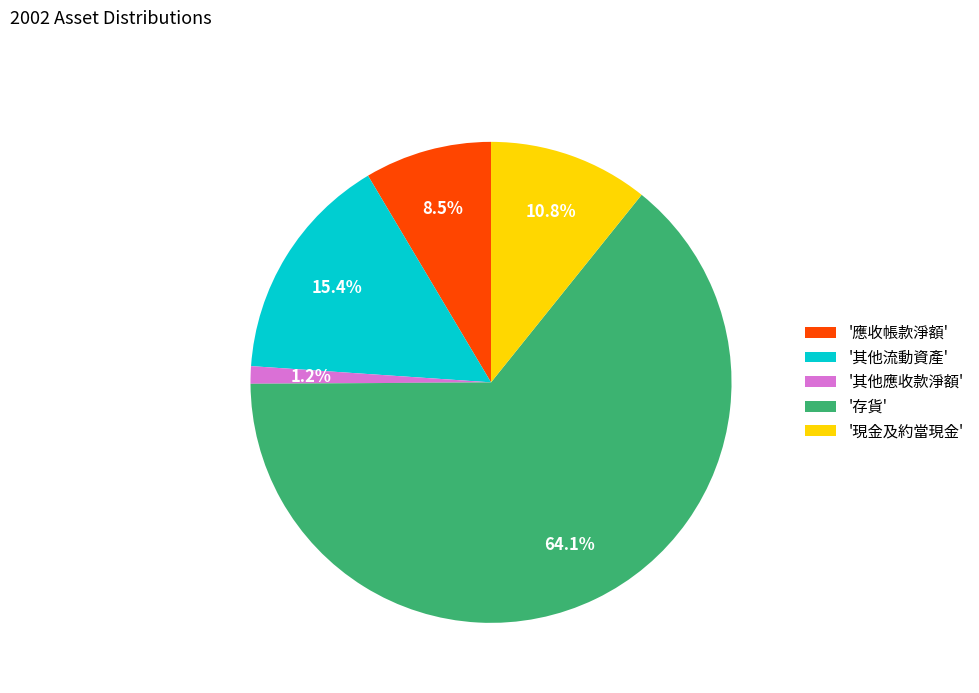

Which category has the biggest portion of the pie?

'存貨'